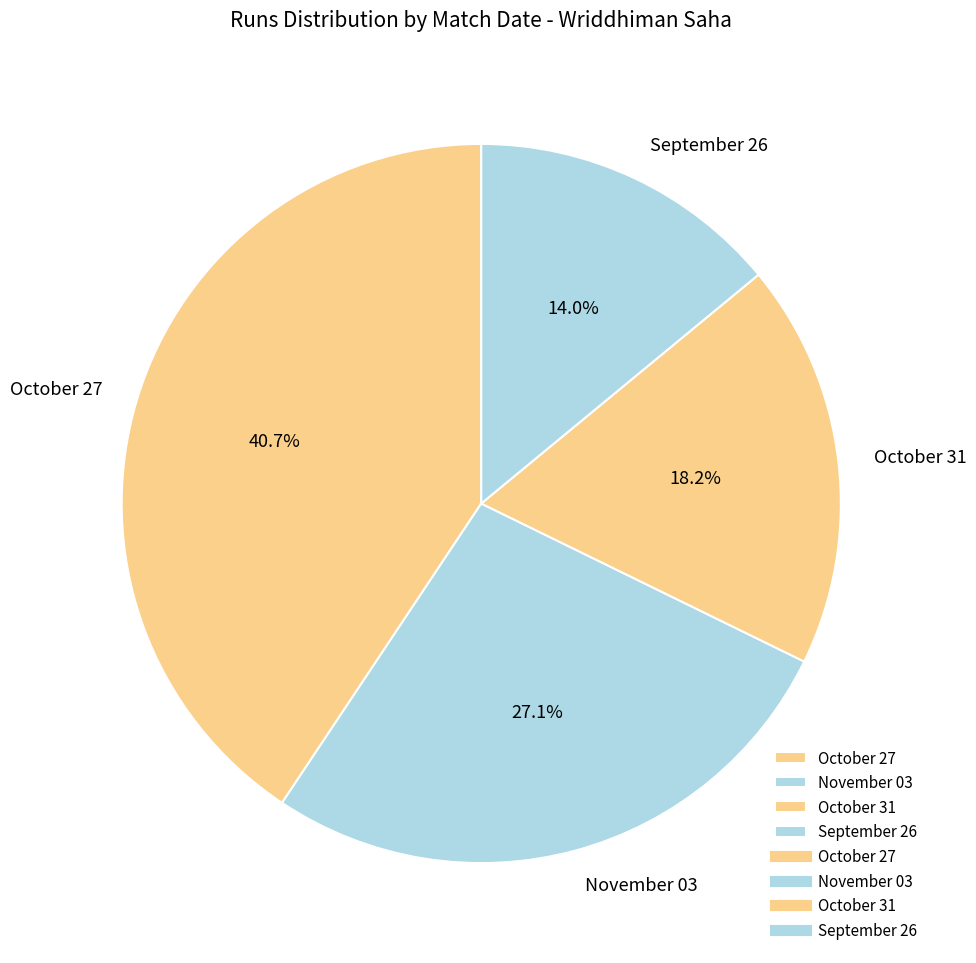

What is the ratio of the value at September 26 to the value at October 31?

0.8